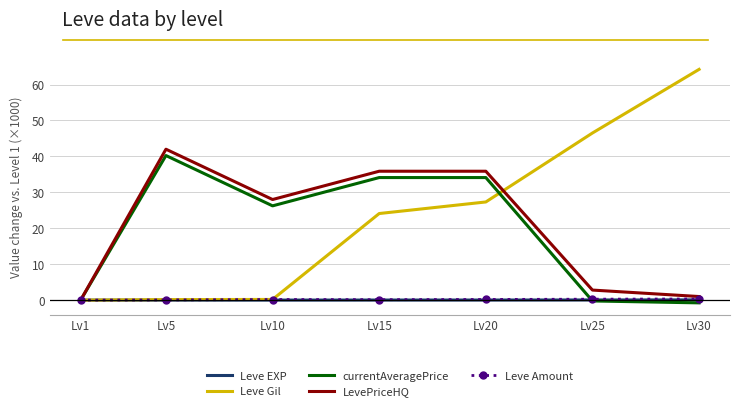

What is the sum of the Leve EXP values at Lv30 and Lv25?

0.1